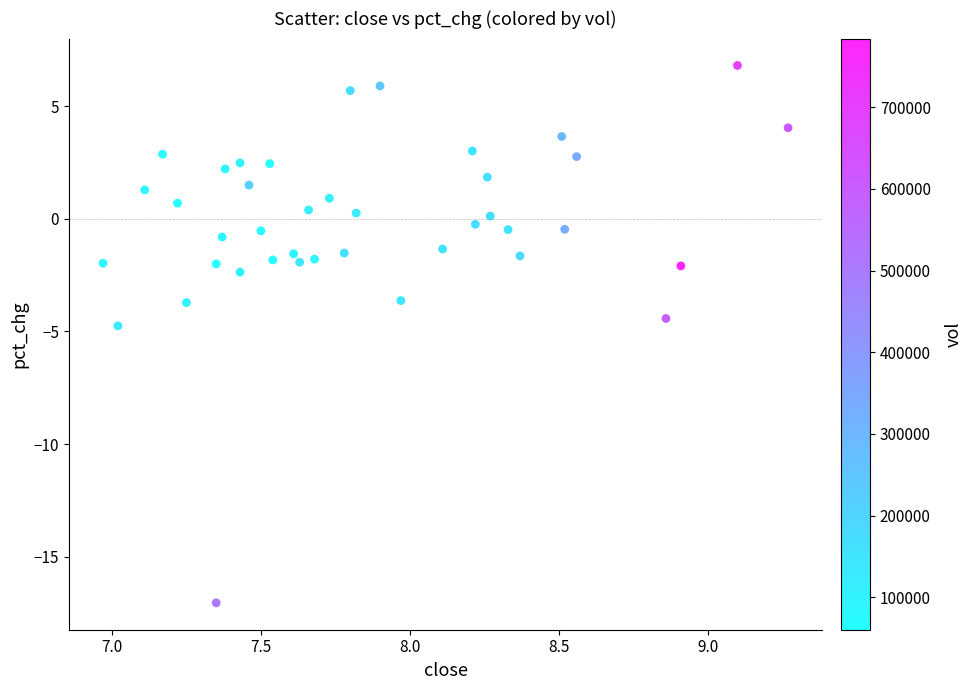

What is the range of X values (max minus min)?

2.3